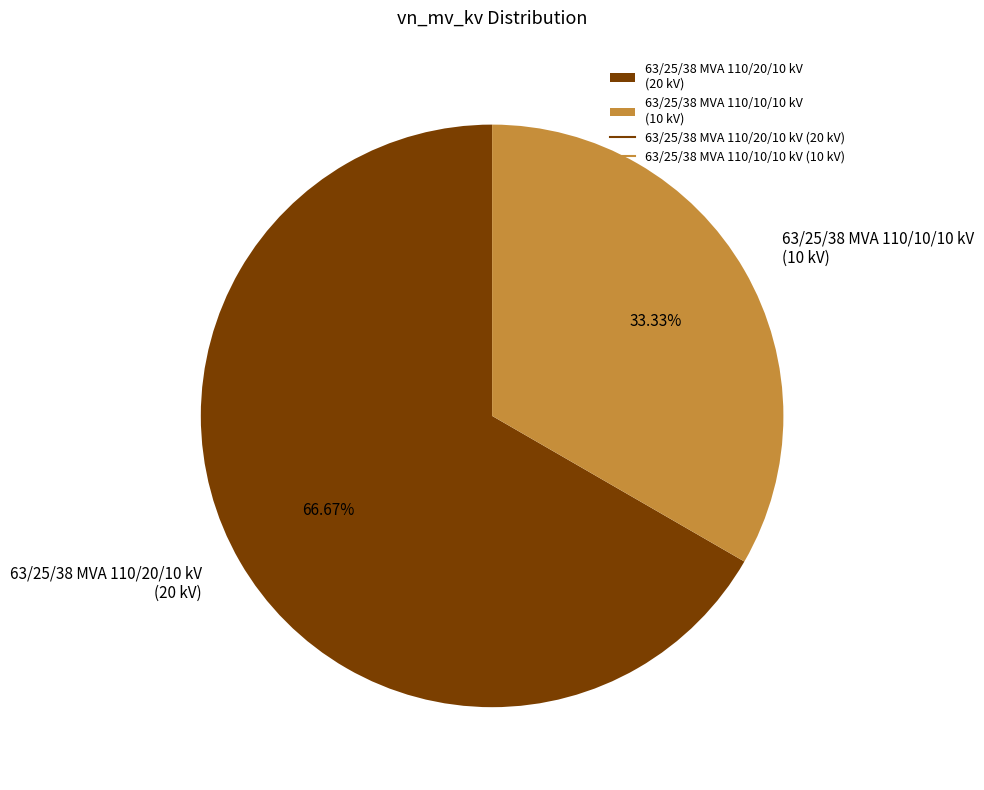

Is it true that 63/25/38 MVA 110/20/10 kV is 67% of the pie?

True